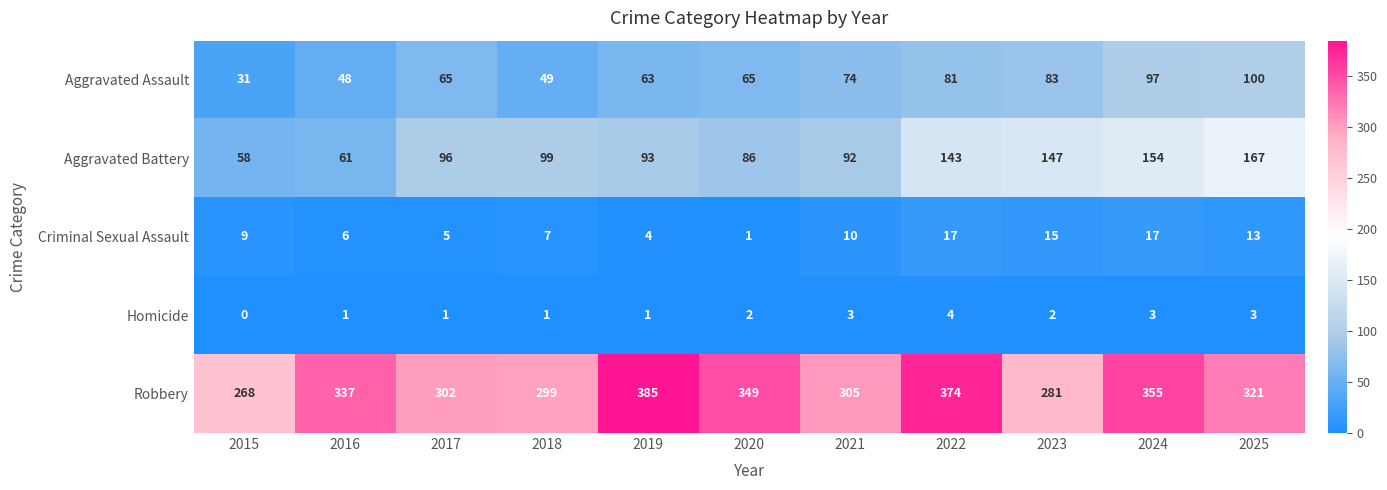

What is the average value of the Criminal Sexual Assault series?

9